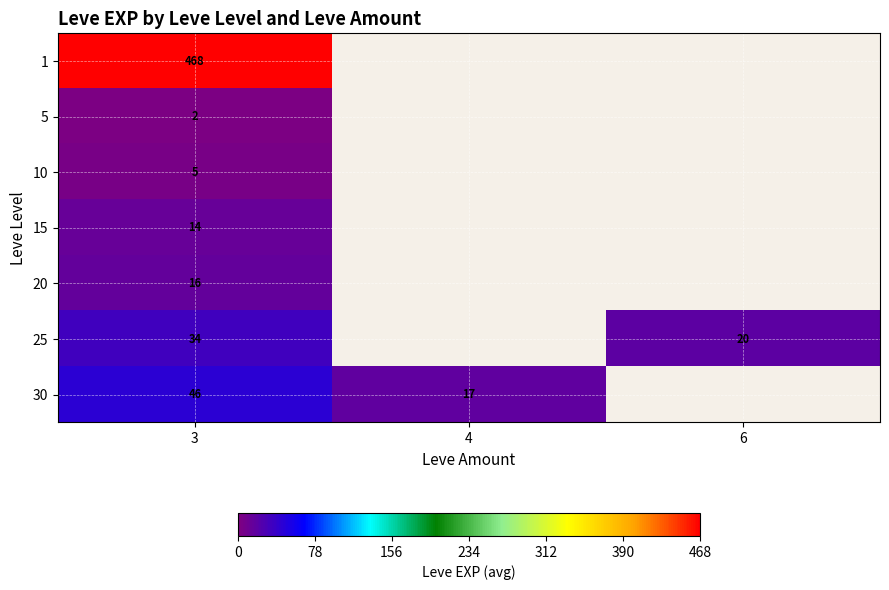

What is the difference between the 25 values at 6 and 3?

14.0